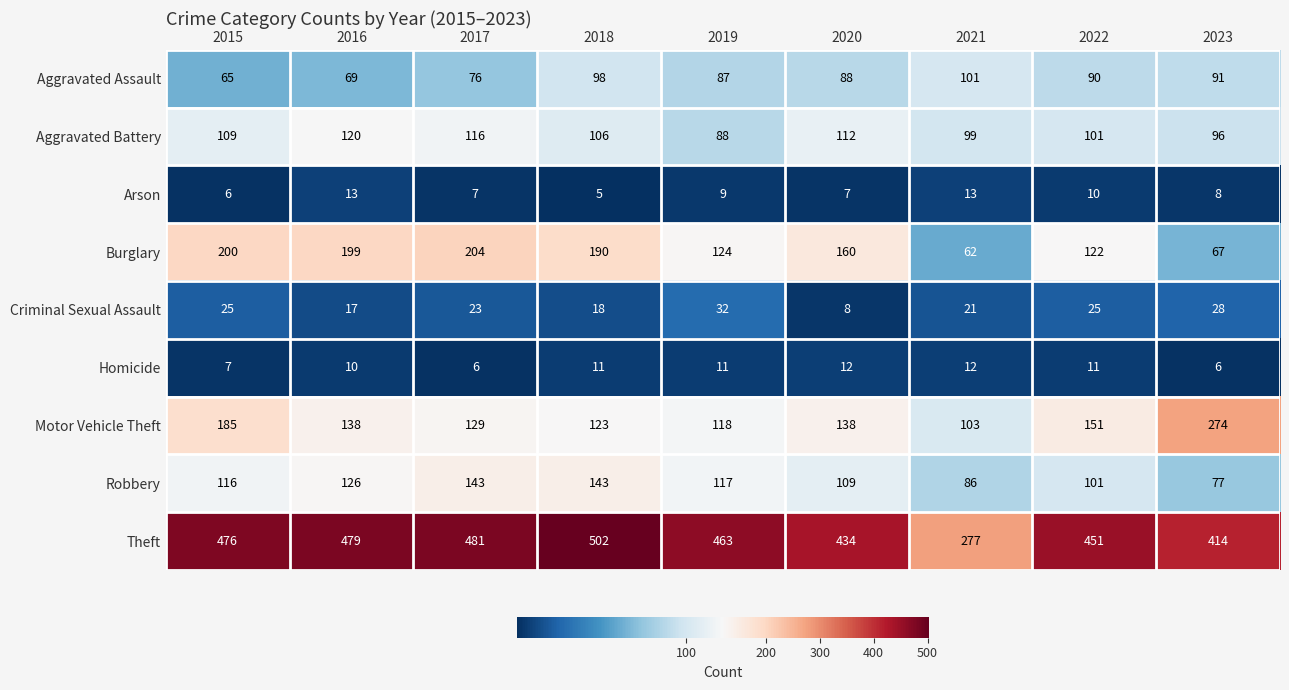

Where is Motor Vehicle Theft nearest to the value 188?

2015